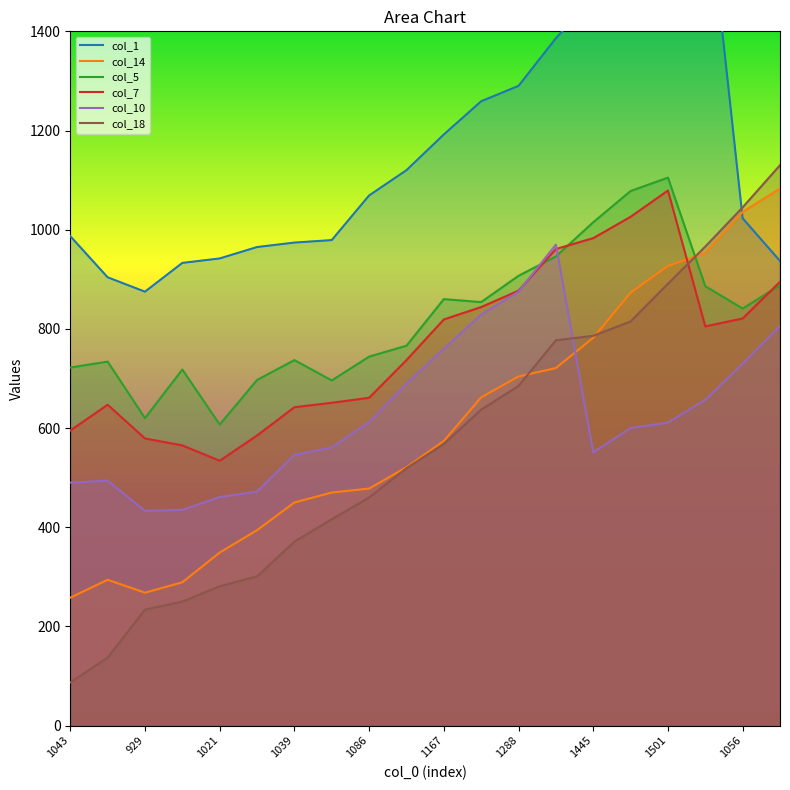

The col_7 series shows 661 at 1086. True or false?

True